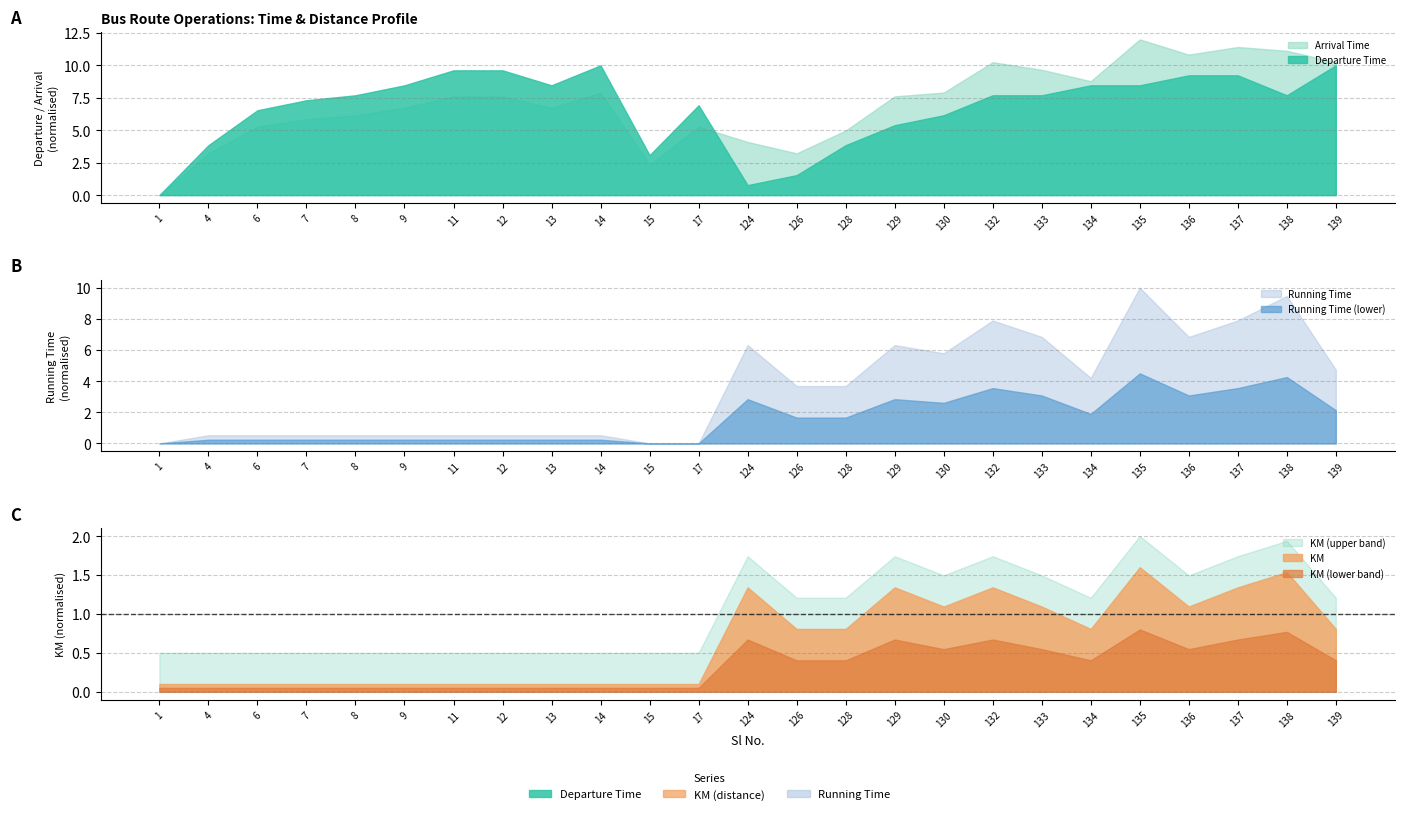

True or false: Running Time and KM intersect in this chart.

False